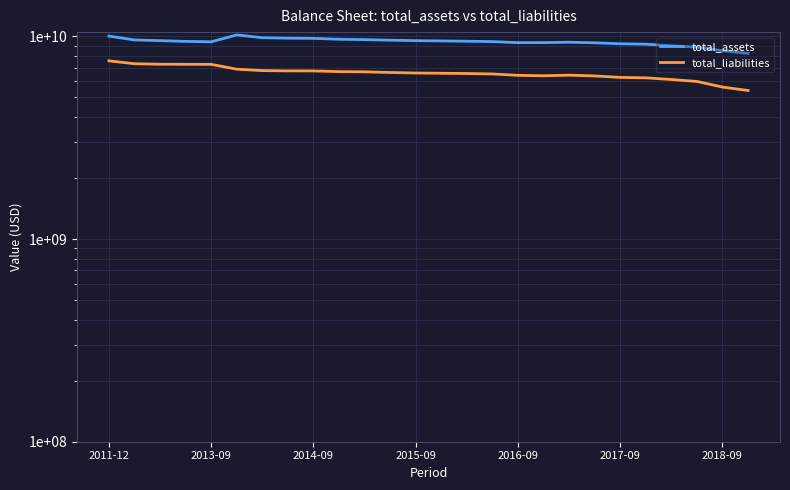

What is the minimum value for total_assets?

8242421000